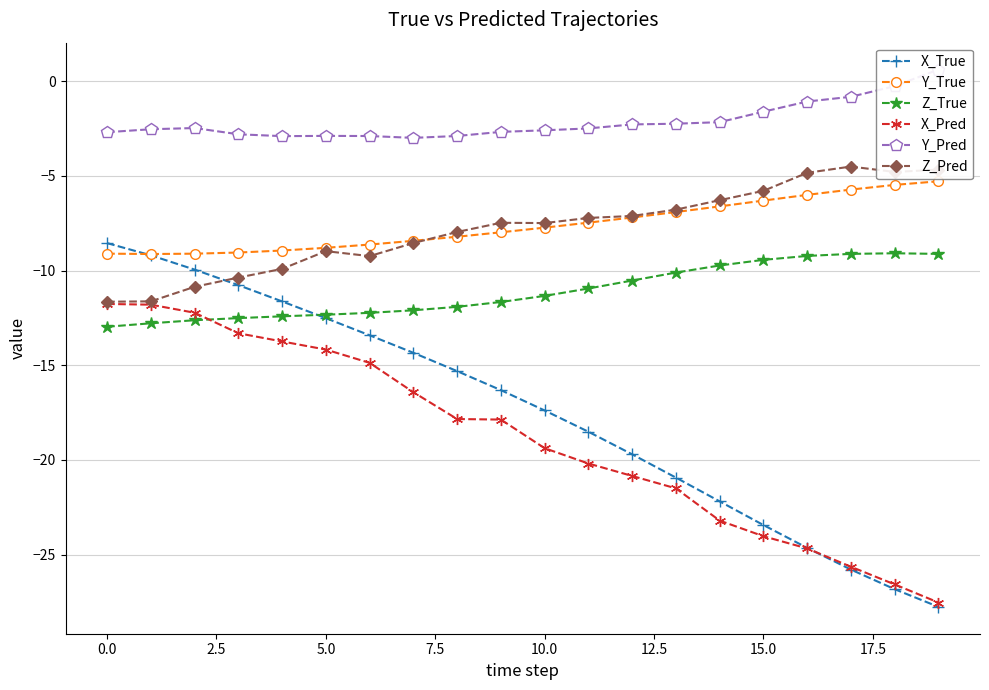

How many intersections are there between Y_True and X_True?

1